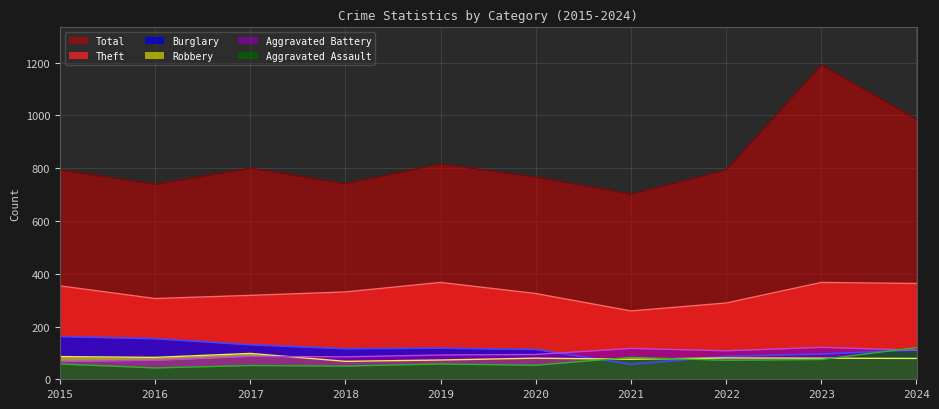

Is it true that Theft equals 259 at 2021?

True